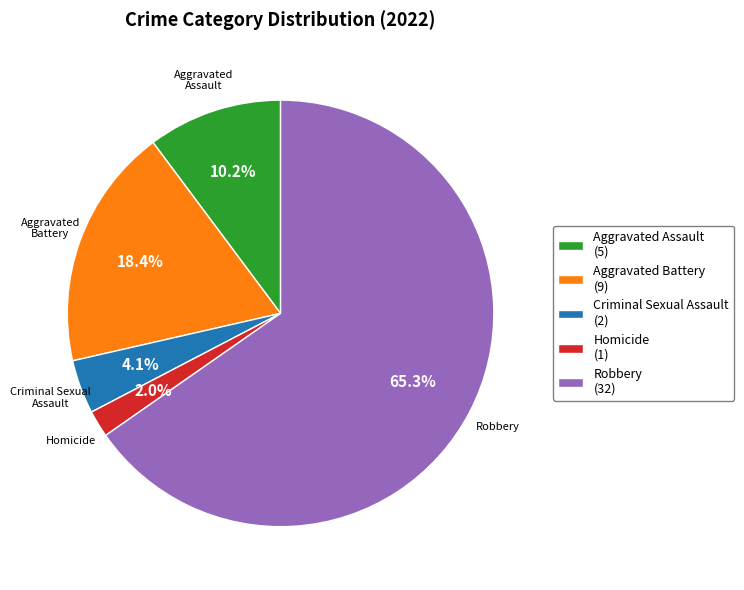

To the nearest percent, what is the difference between the largest and smallest slice percentages?

63%